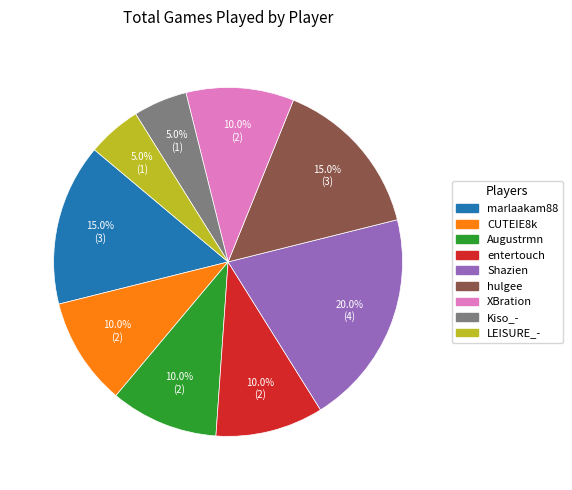

Which category has the biggest portion of the pie?

Shazien